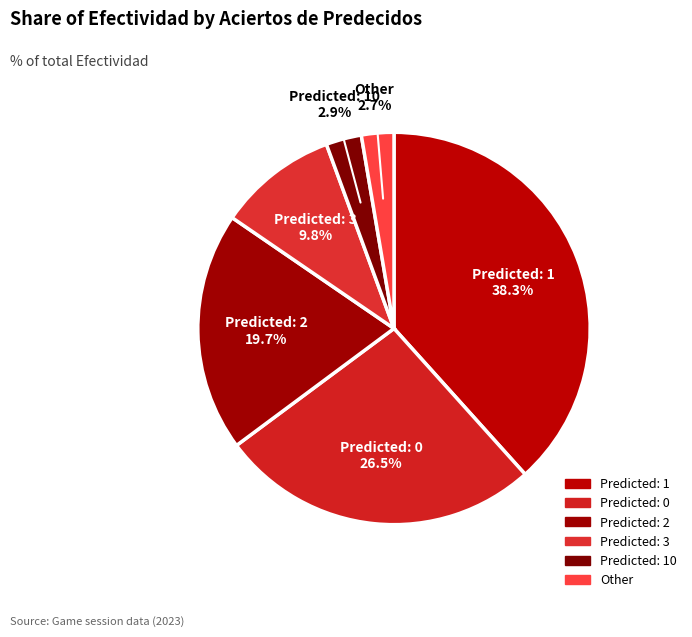

Count the number of slices in the pie.

6